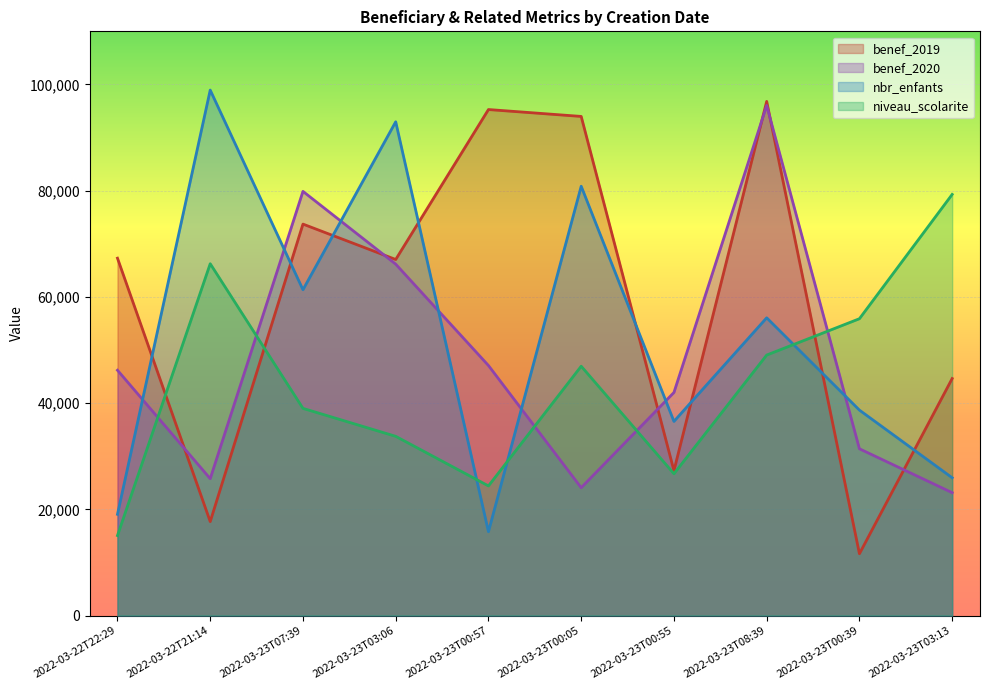

List the series in order of their overall mean, highest first.

benef_2019, nbr_enfants, benef_2020, niveau_scolarite